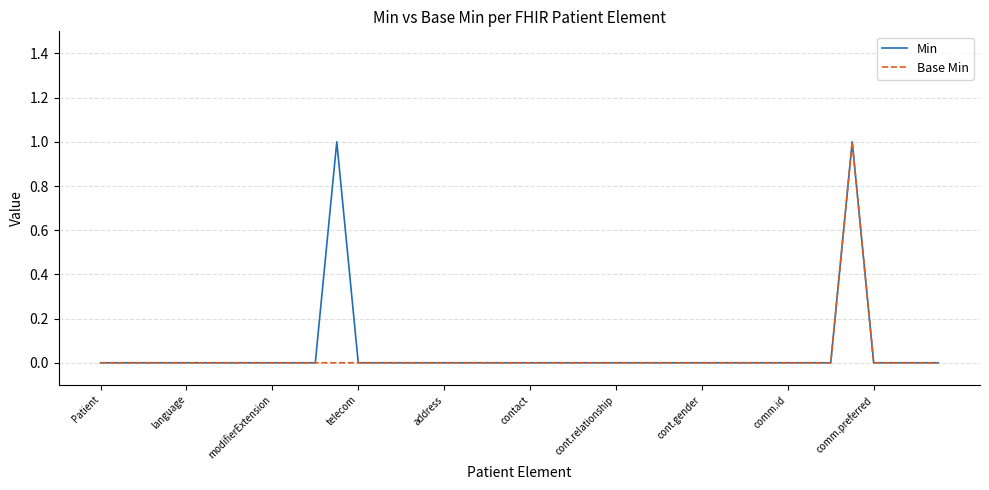

Which label corresponds to the smallest value in the chart?

Patient